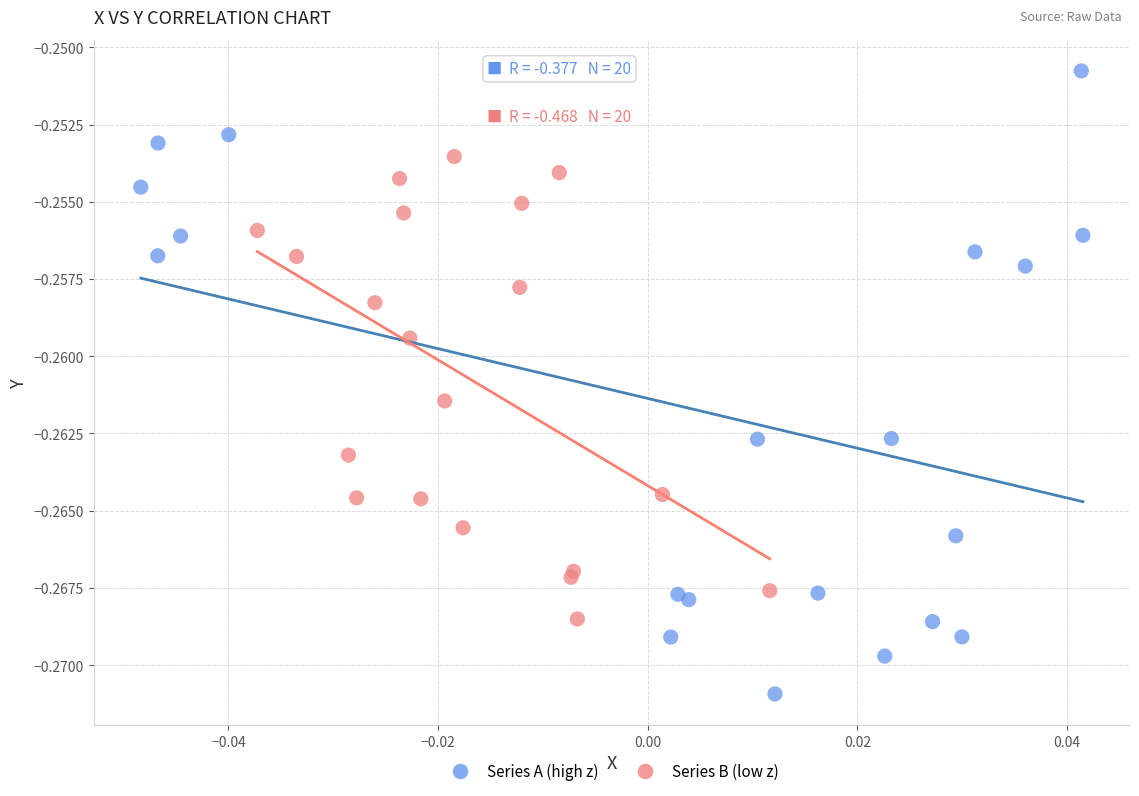

Which series contains the lowest Y value?

Series A (high z)